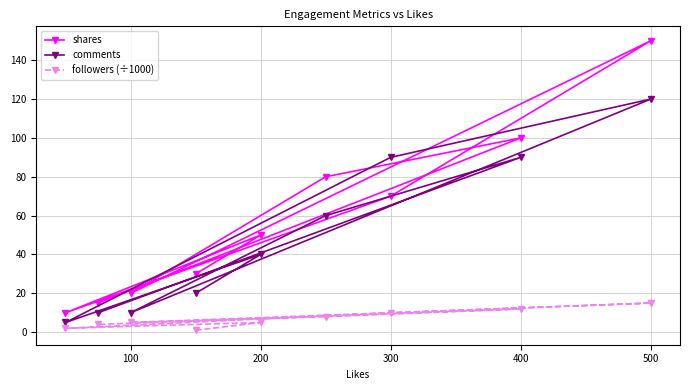

At how many categories does at least one series exceed 97?

2